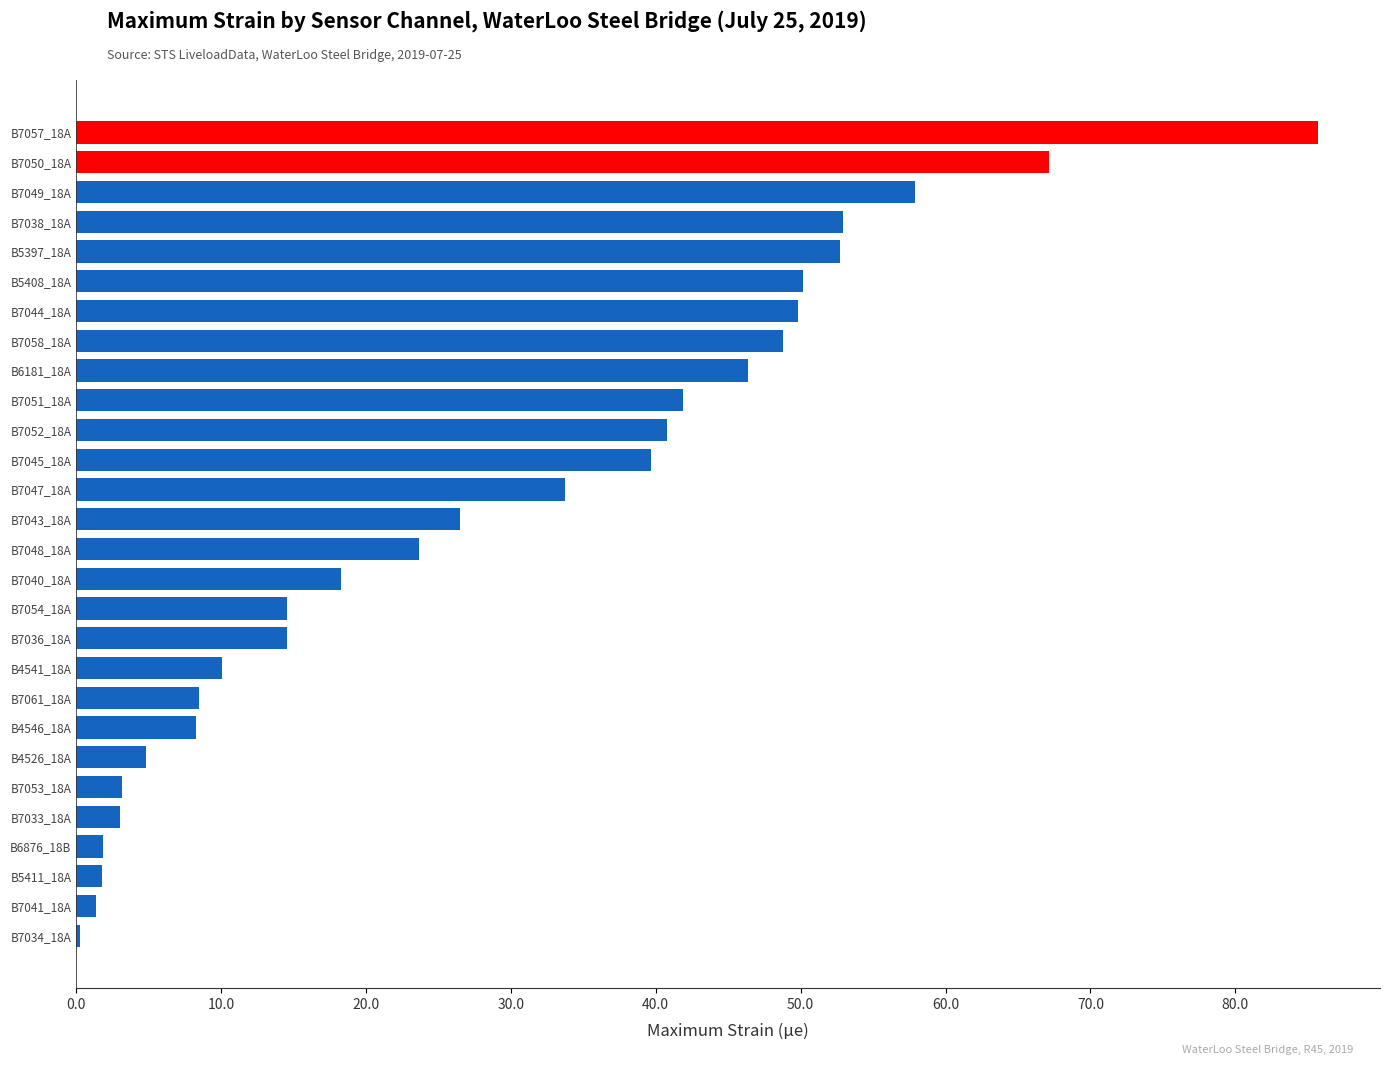

The chart shows a value of 88.3 at B7049_18A. True or false?

False